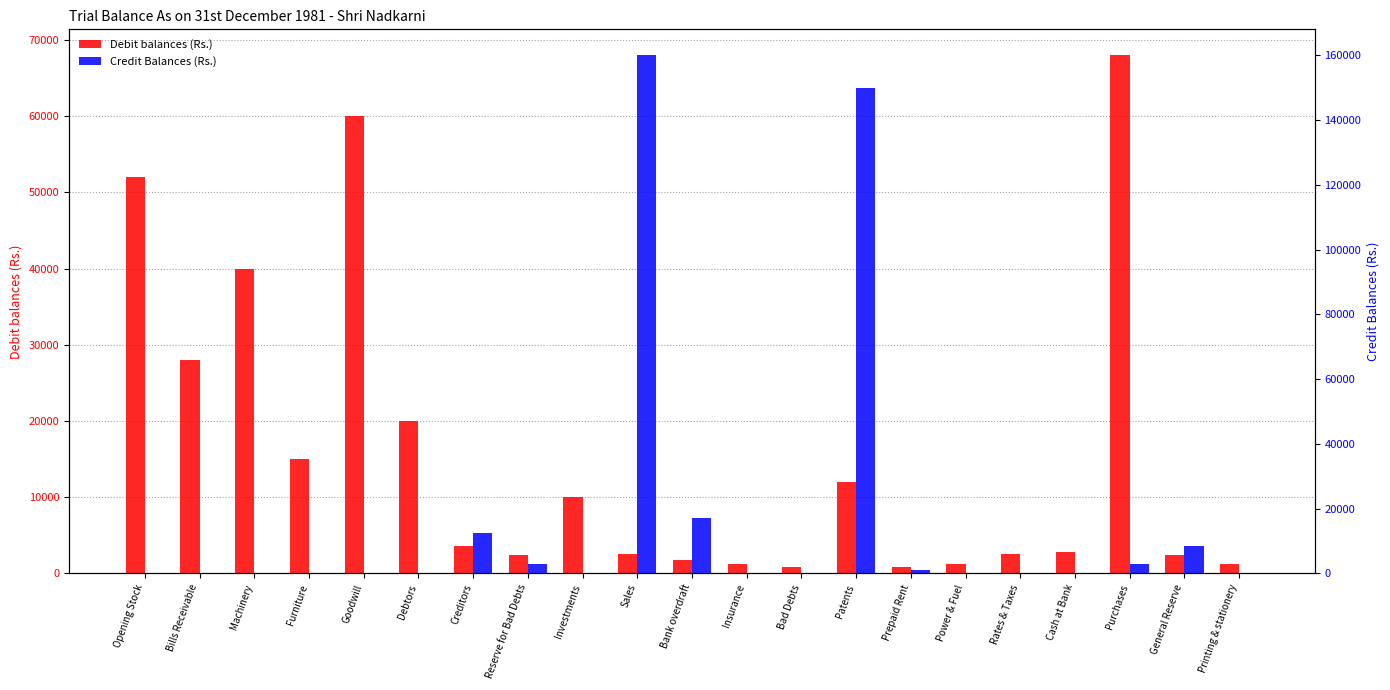

What is the highest value of the Credit Balances (Rs.) series?

160000